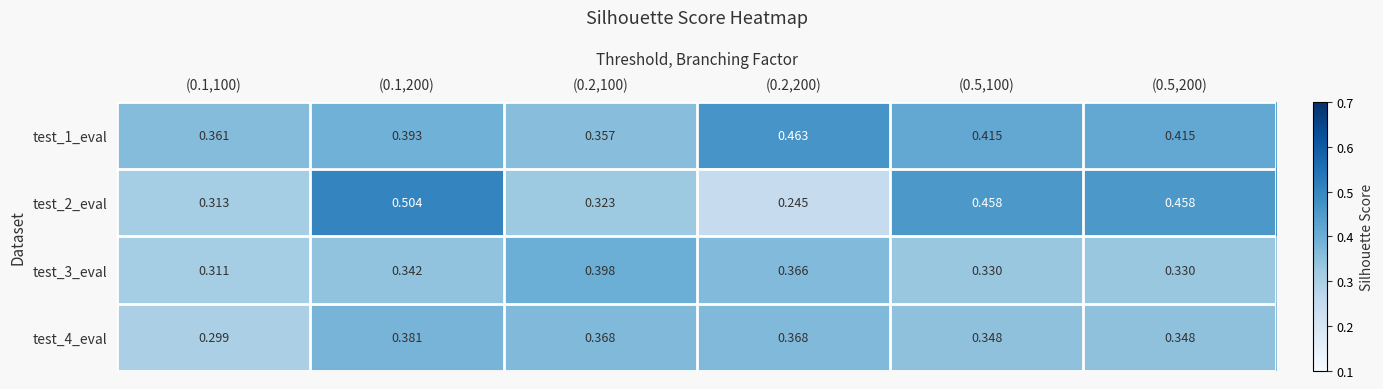

How many series are shown in this chart?

4